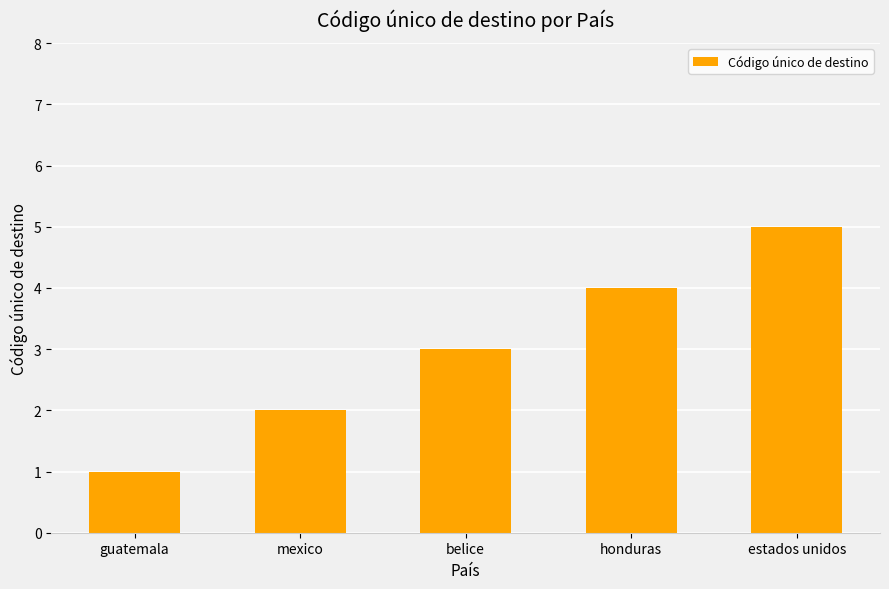

What is the label of the 4th bar from the left?

honduras